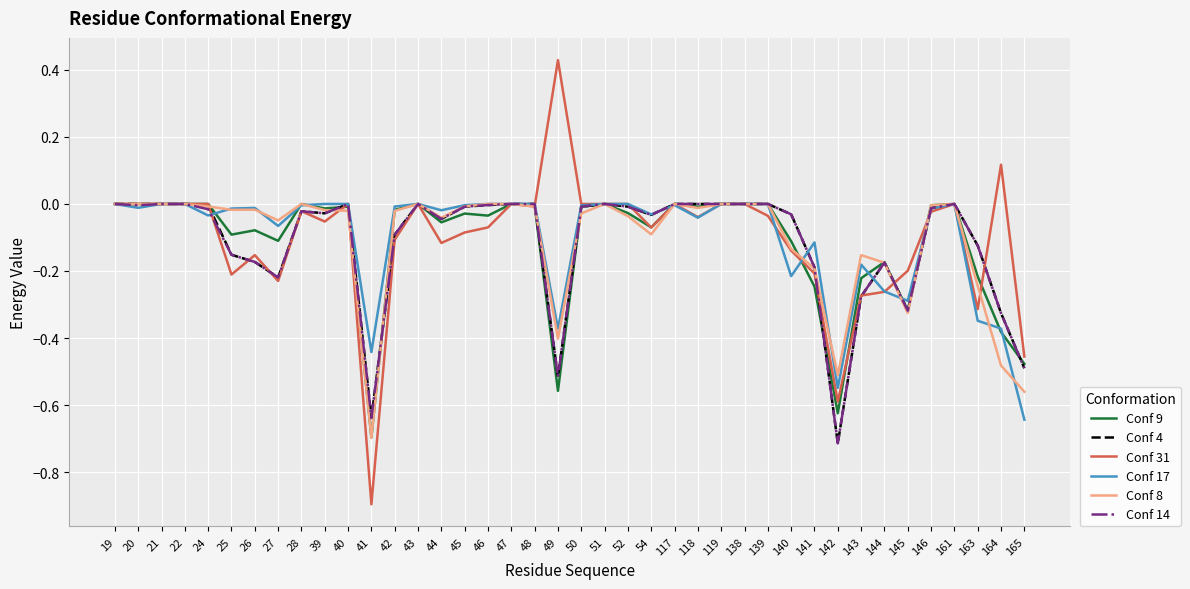

Which series has the largest range (max minus min)?

Conf 31